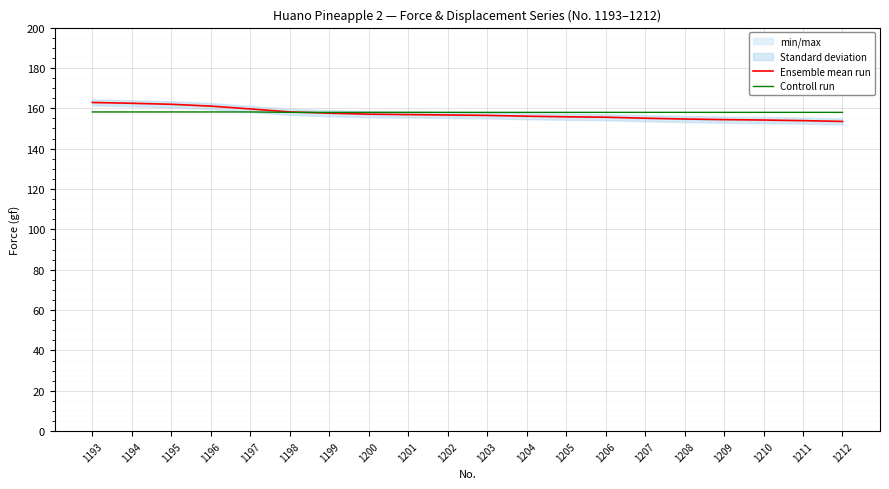

How many times do Ensemble mean run and Controll run cross each other?

1